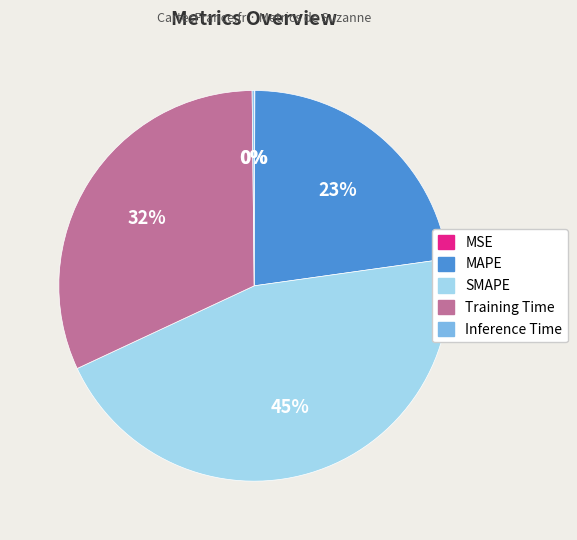

Does any single category account for the majority?

No